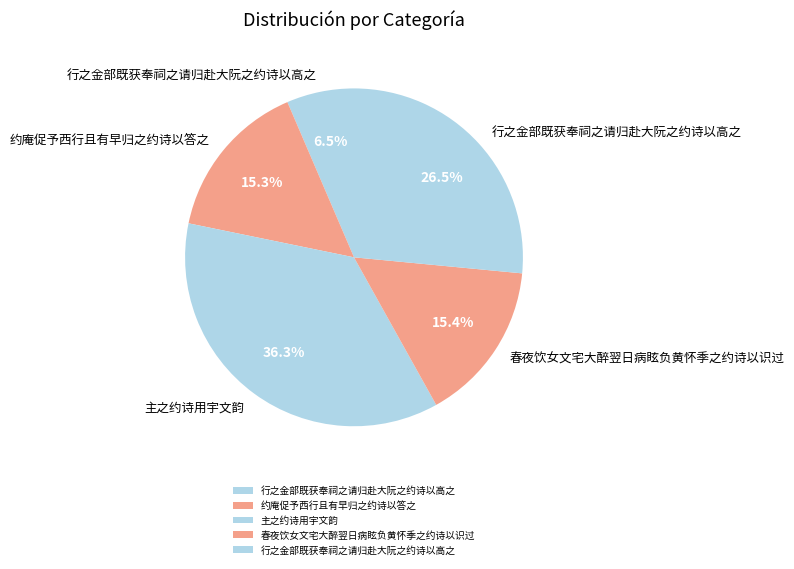

Count the number of slices in the pie.

5